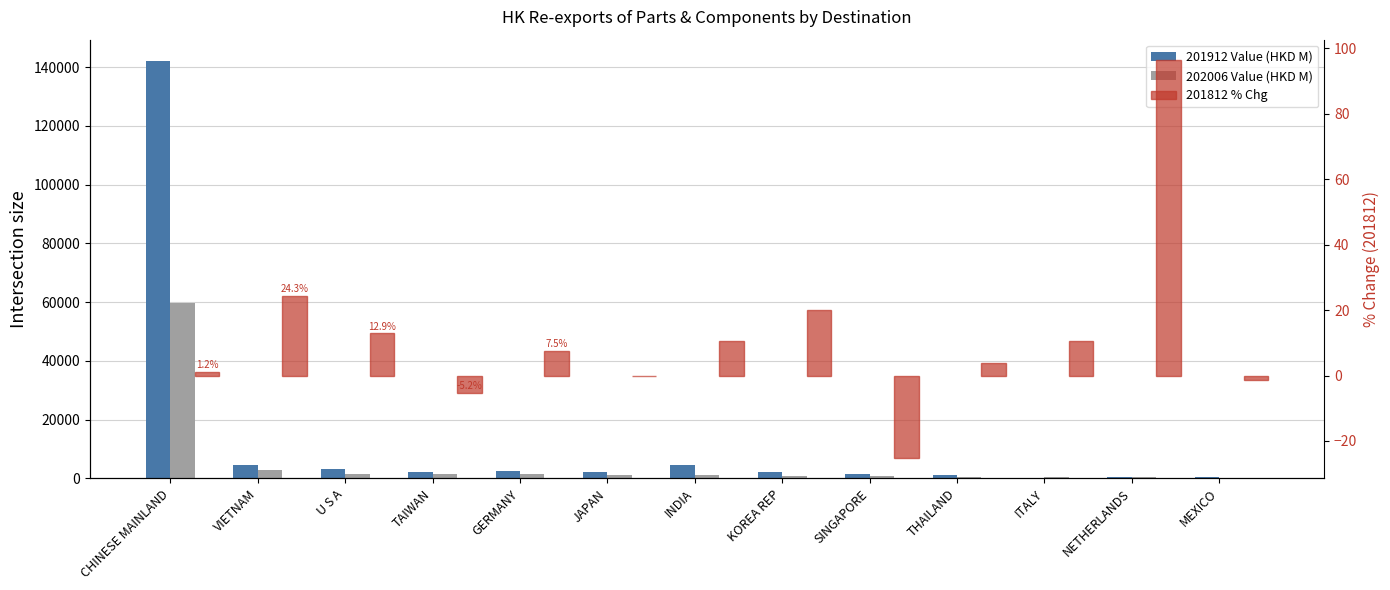

How many negative values does the 201812 % Chg series have?

4